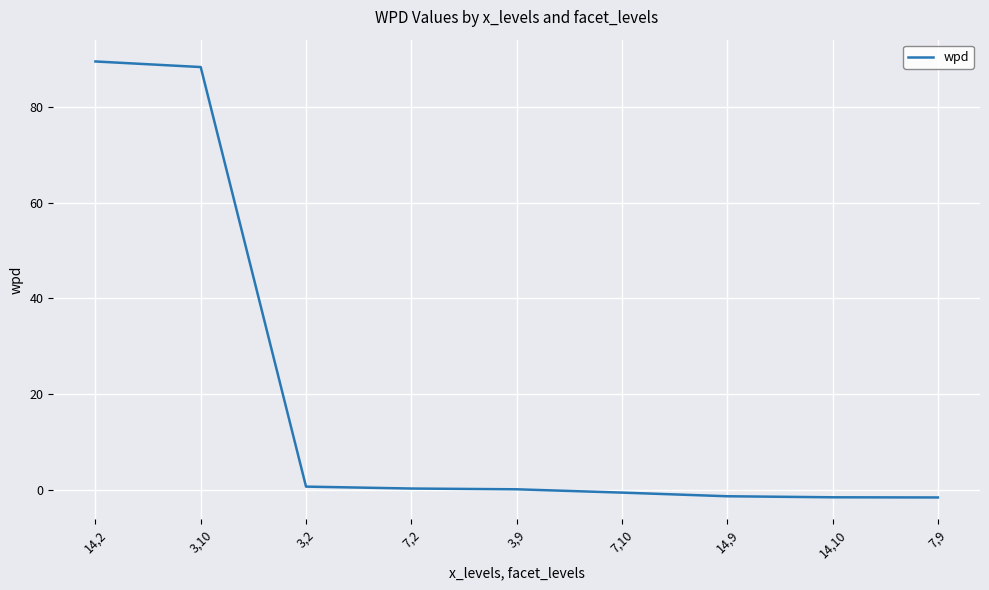

What is the greatest value displayed?

89.5